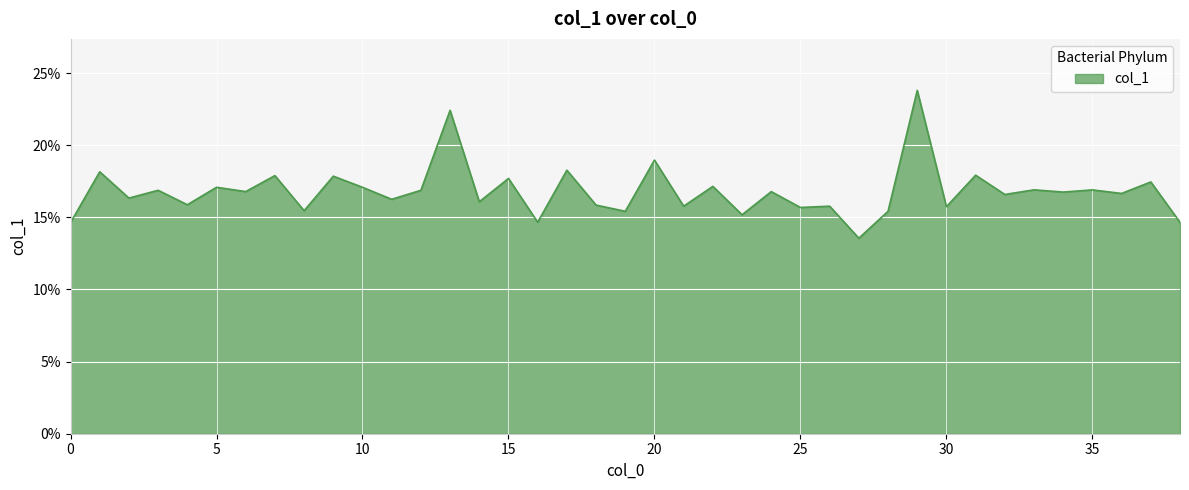

List the labels in order of value, largest first.

29, 13, 20, 17, 1, 31, 7, 9, 15, 37, 22, 5, 10, 33, 35, 3, 12, 6, 24, 34, 36, 32, 2, 11, 14, 4, 18, 21, 26, 30, 25, 8, 19, 28, 23, 16, 38, 0, 27